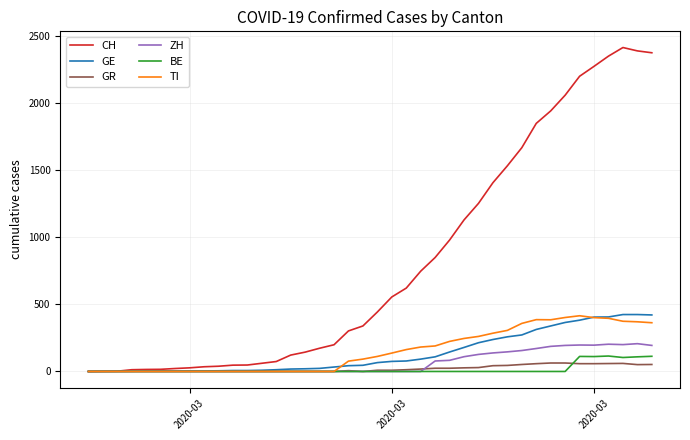

Which series has the largest range (max minus min)?

CH